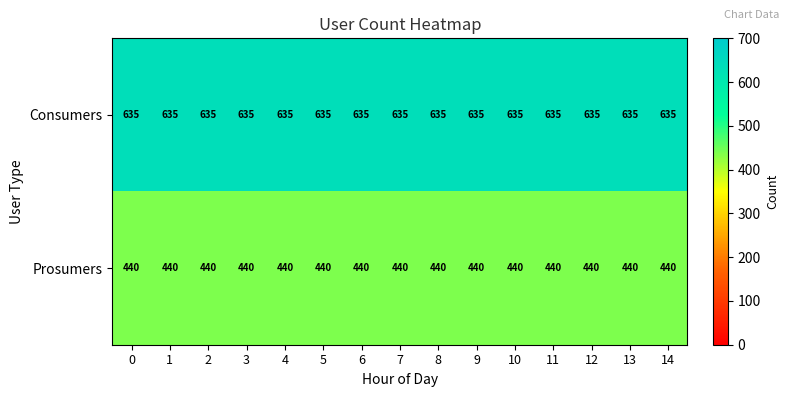

What is the spread (max minus min) of values at 7?

195